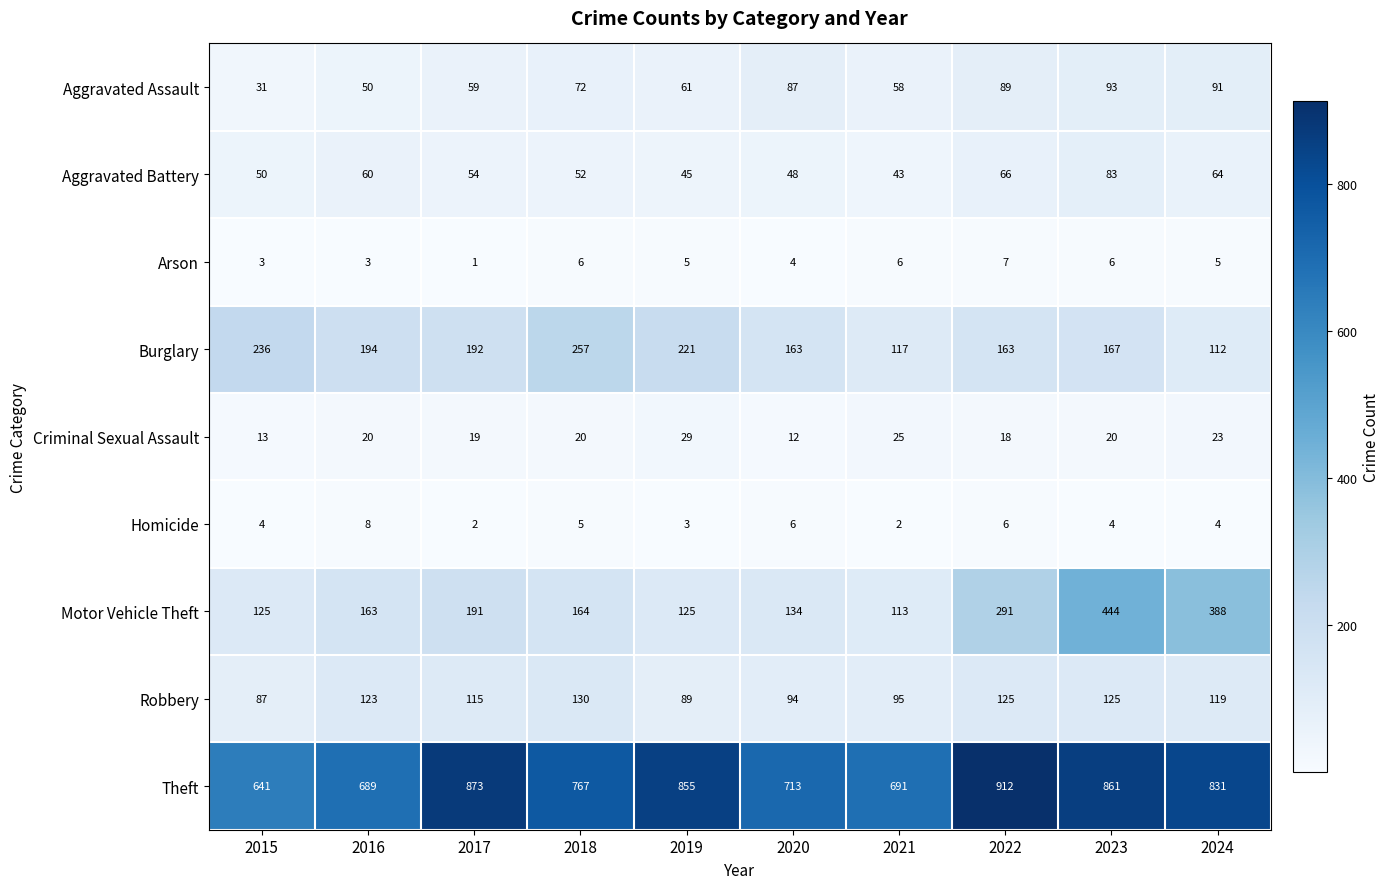

At which label does Criminal Sexual Assault reach its minimum?

2020